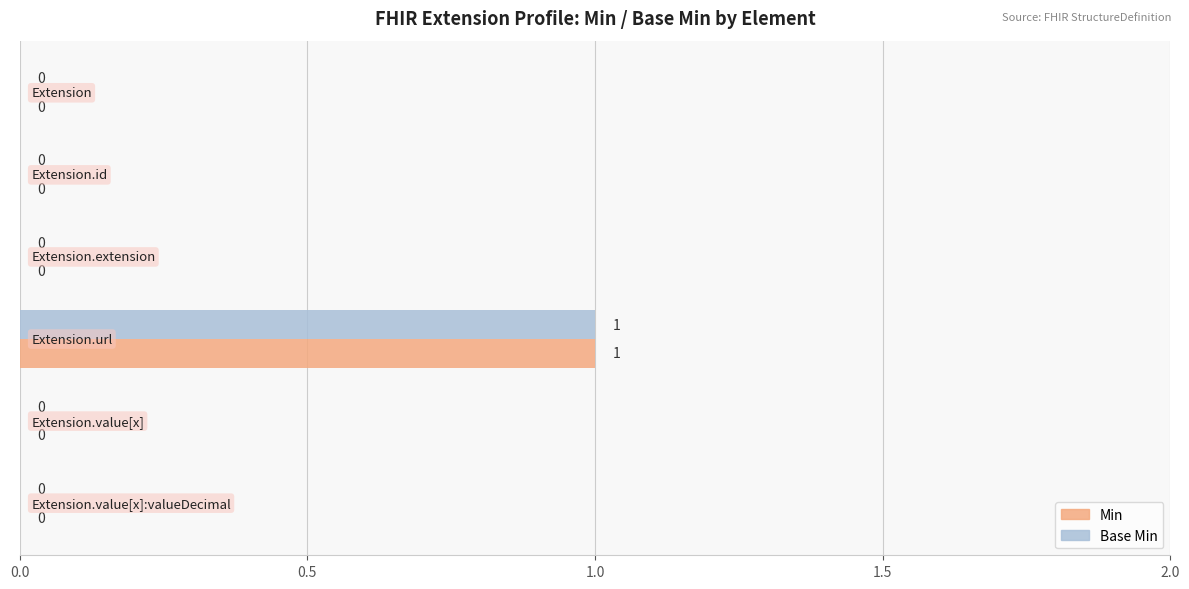

Reading left to right, extract all data points from this chart.

Min: 0	0	0	1	0	0
Base Min: 0	0	0	1	0	0